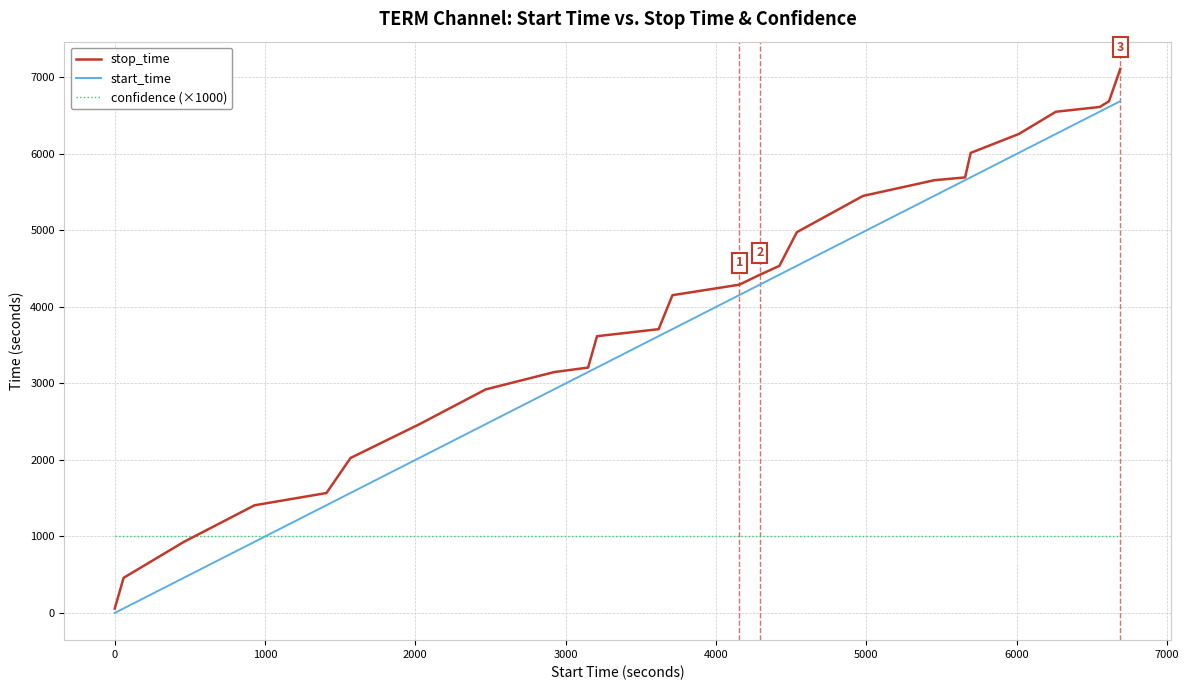

Rank the series by their maximum value, from lowest to highest.

confidence (×1000), start_time, stop_time